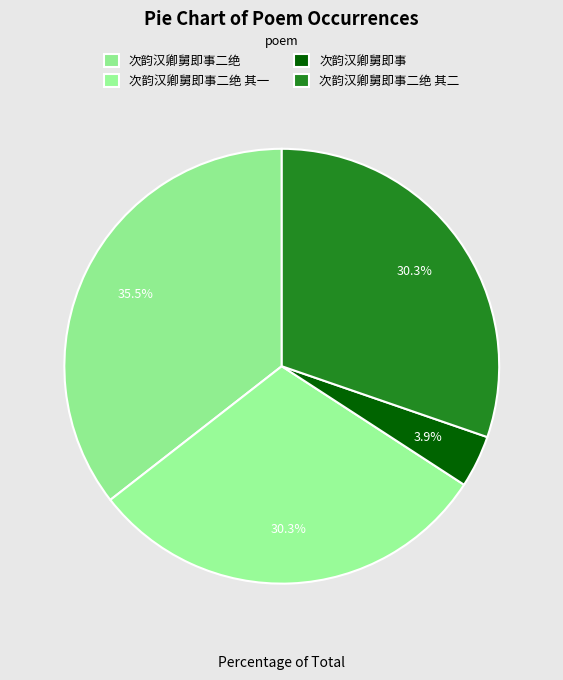

Count the number of slices in the pie.

4